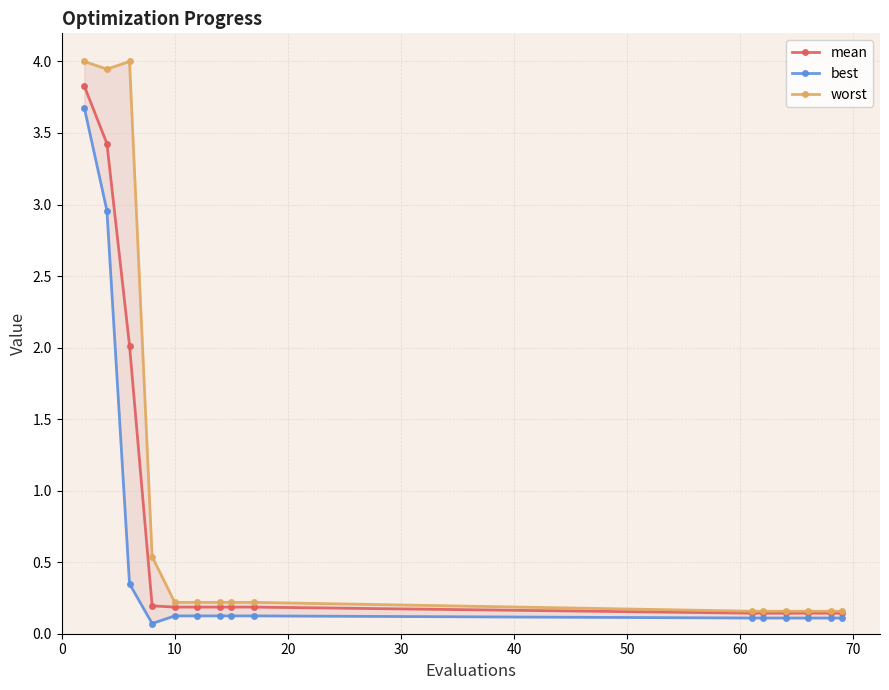

What is the highest value of the mean series?

3.8